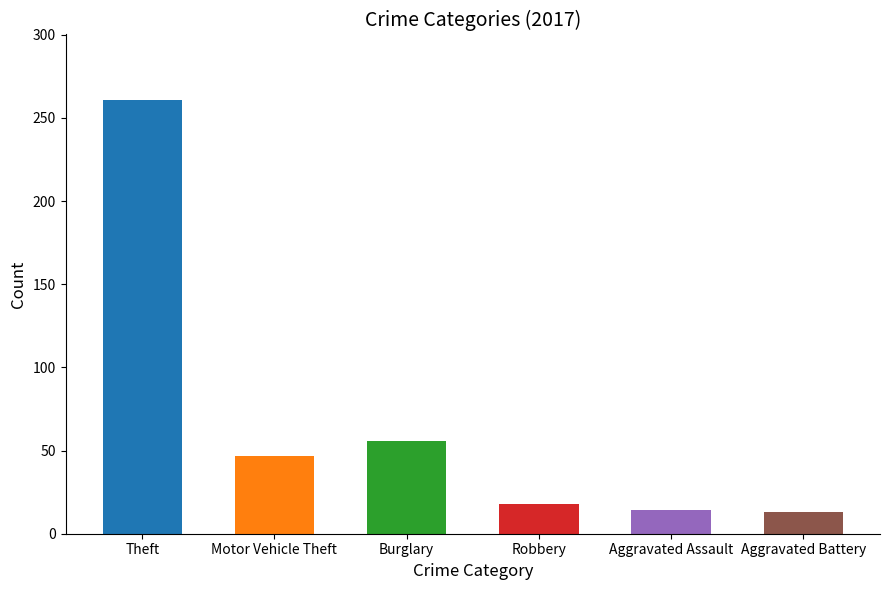

The chart shows a value of 8 at Robbery. True or false?

False